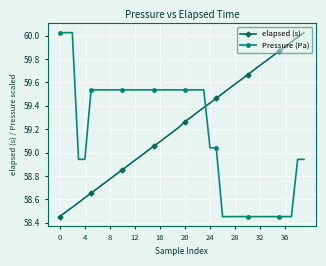

At how many categories does at least one series exceed 58?

40